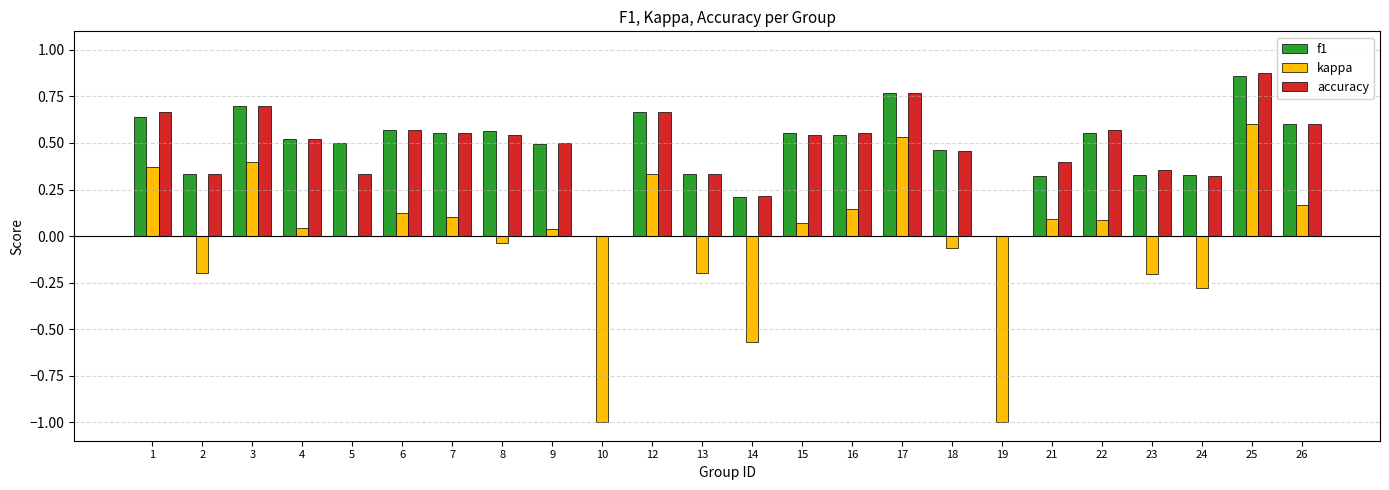

At which label is kappa closest to 0?

5